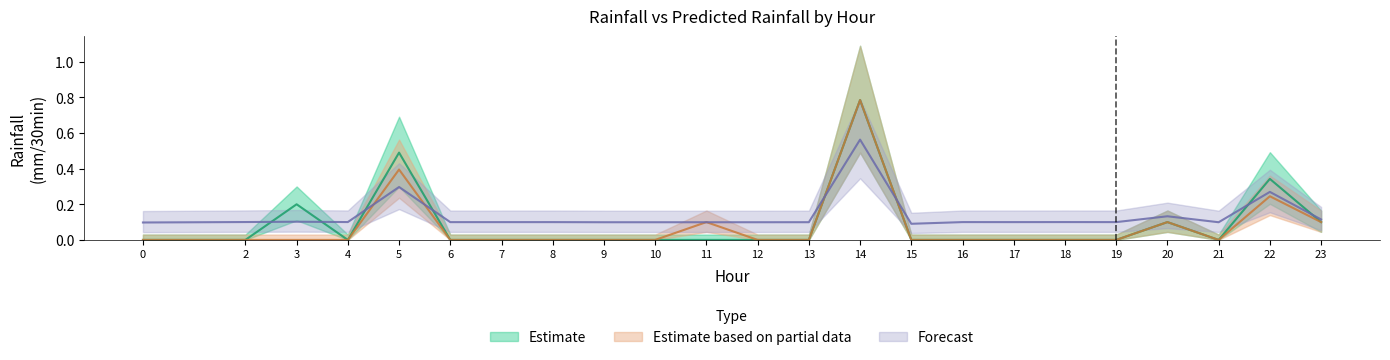

How many interior local valleys does the Next batch rainfall (mm/30min) series have?

1